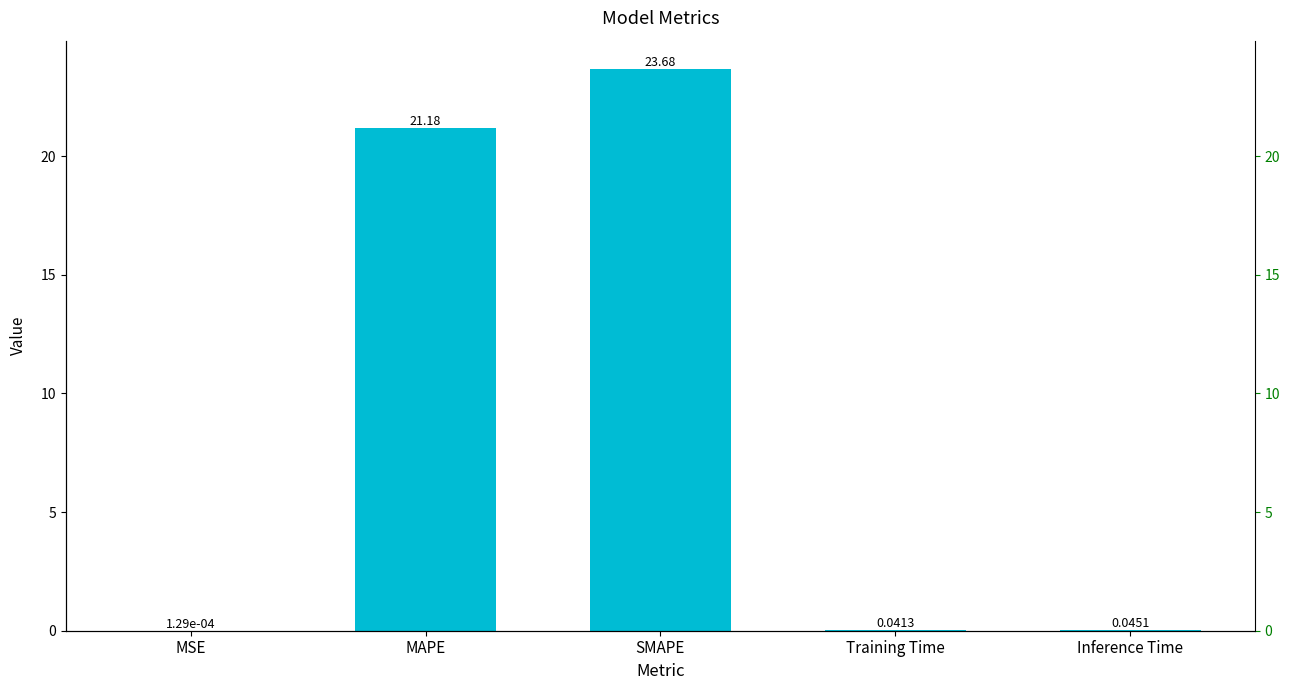

What is the difference between the maximum and minimum values?

23.7